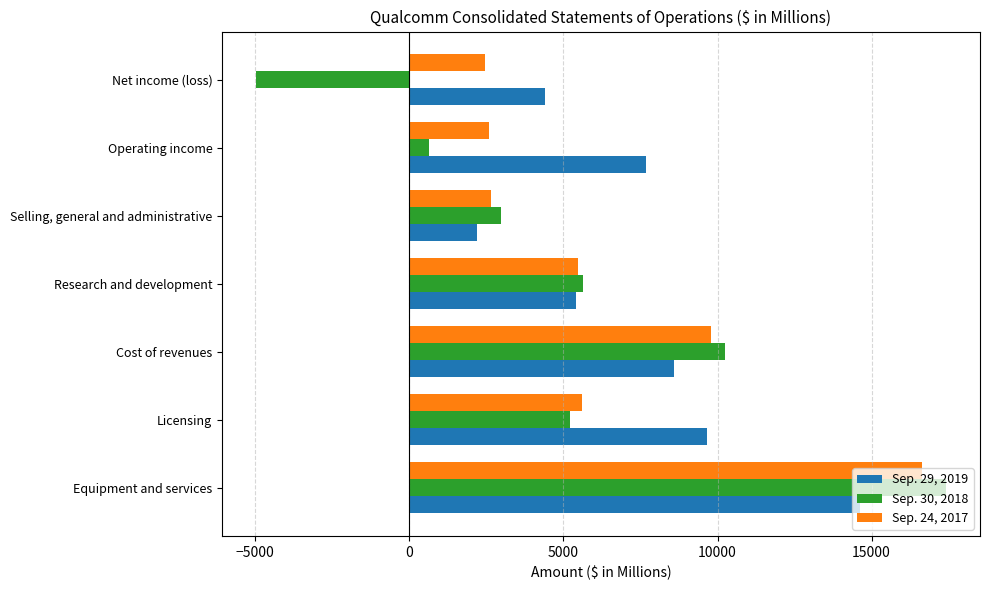

Between Cost of revenues and Selling, general and administrative, which series saw the biggest shift?

Sep. 30, 2018